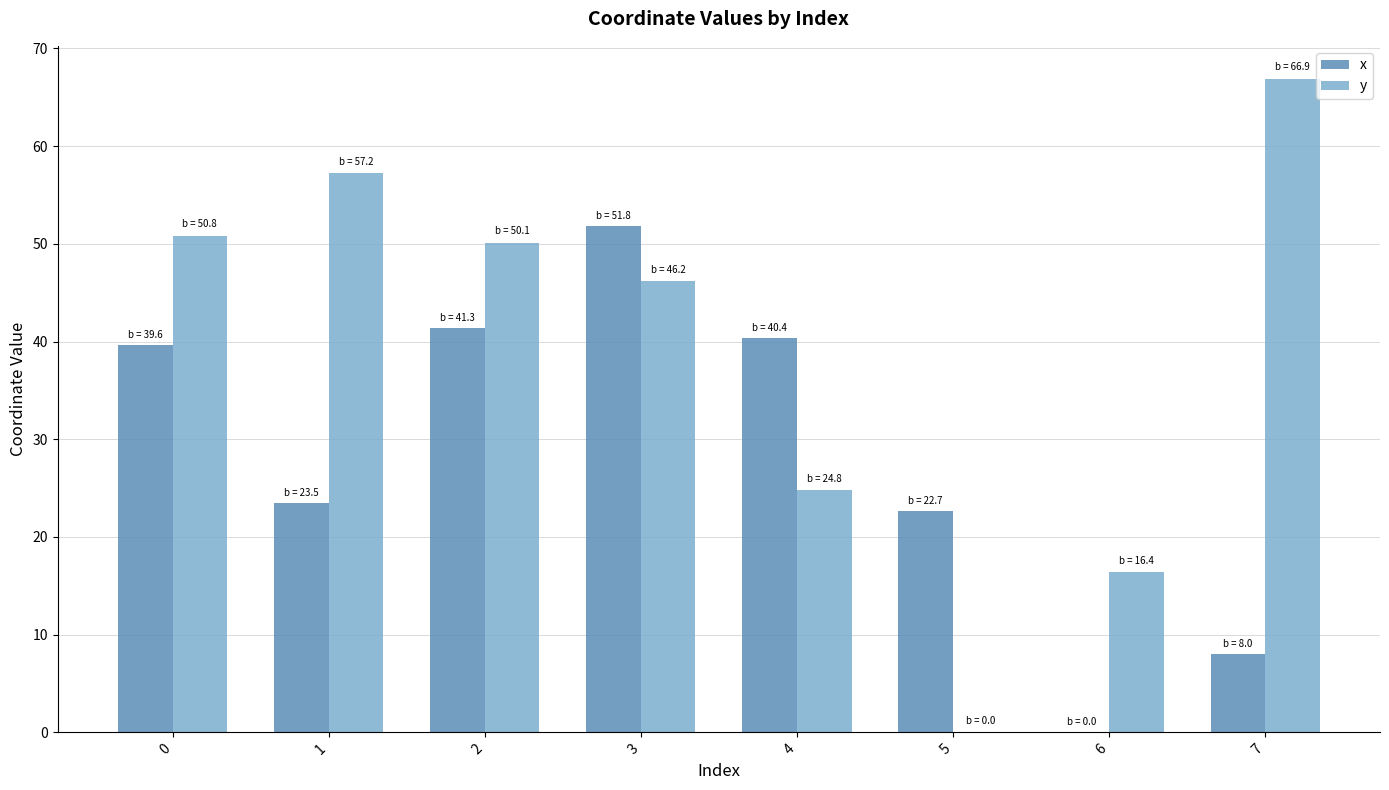

True or false: x has a value of 0.0 at 6.

True